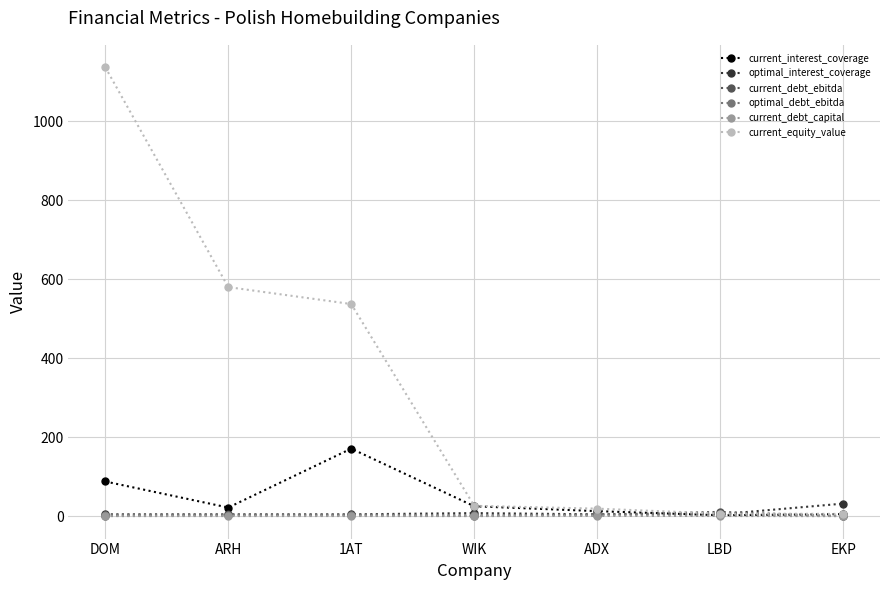

Is the value of current_equity_value at 1AT greater than the value of optimal_debt_ebitda at ADX?

Yes